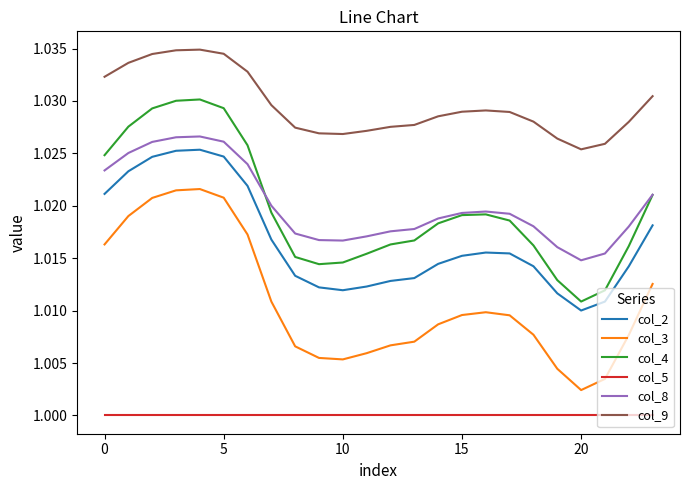

True or false: col_3 and col_9 intersect in this chart.

False